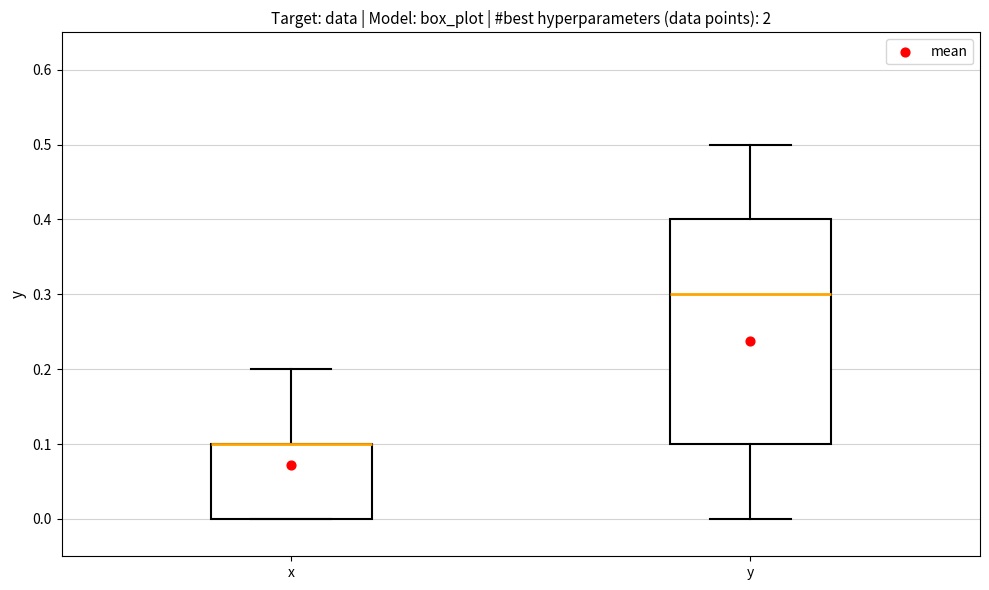

Reading left to right, read every box against the y-axis: the position of its median line, the range the box covers, and the ends of its whiskers. The values are not printed on the chart, so give them approximately, as read against the axis.

x: median 0.1 (drawn on the box's upper edge), box 0.0 to 0.1, whiskers 0.0 to 0.2
y: median 0.3, box 0.1 to 0.4, whiskers 0.0 to 0.5